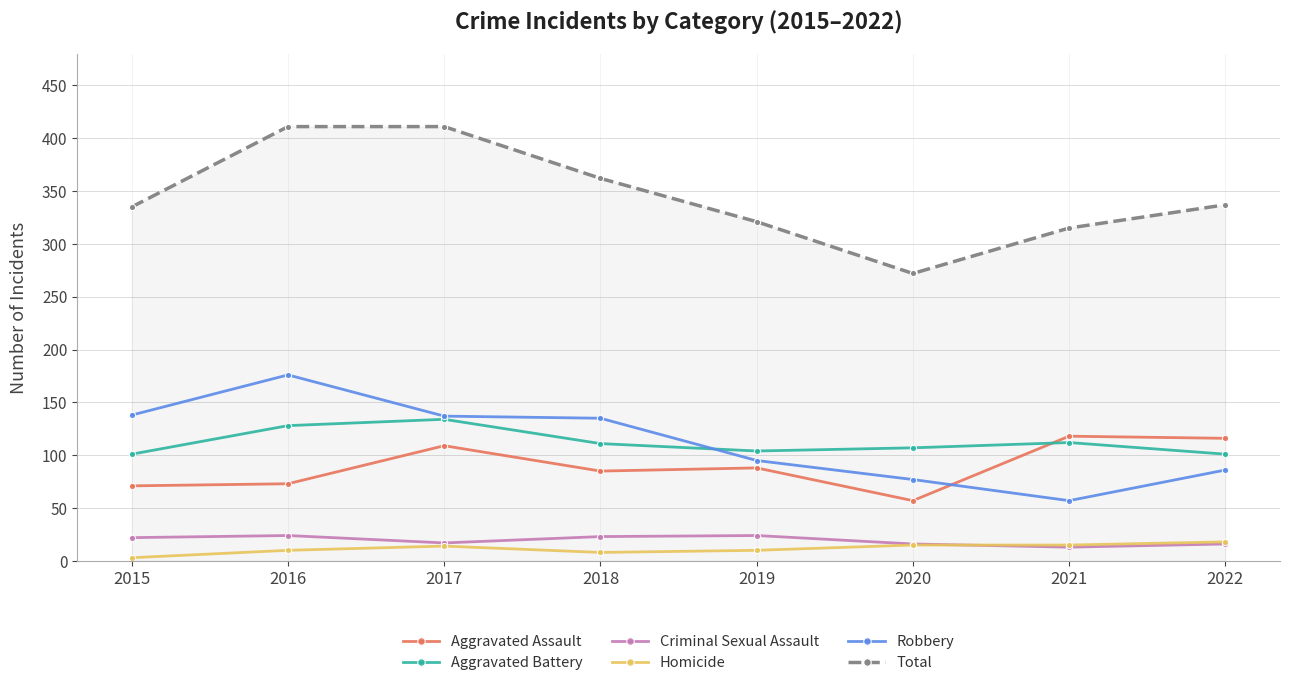

The Aggravated Assault series shows 198 at 2021. True or false?

False